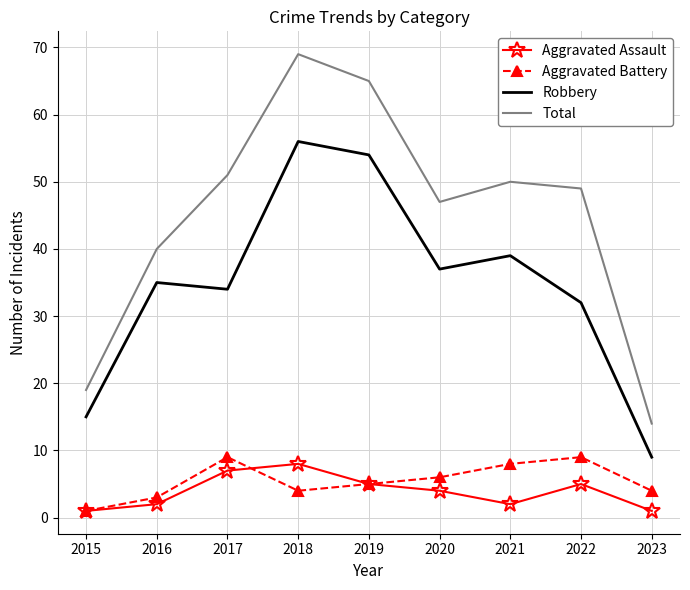

What is the difference between the Aggravated Battery values at 2023 and 2017?

5